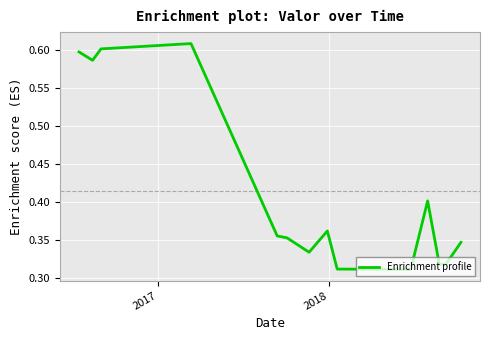

How many lines are shown in the chart?

1